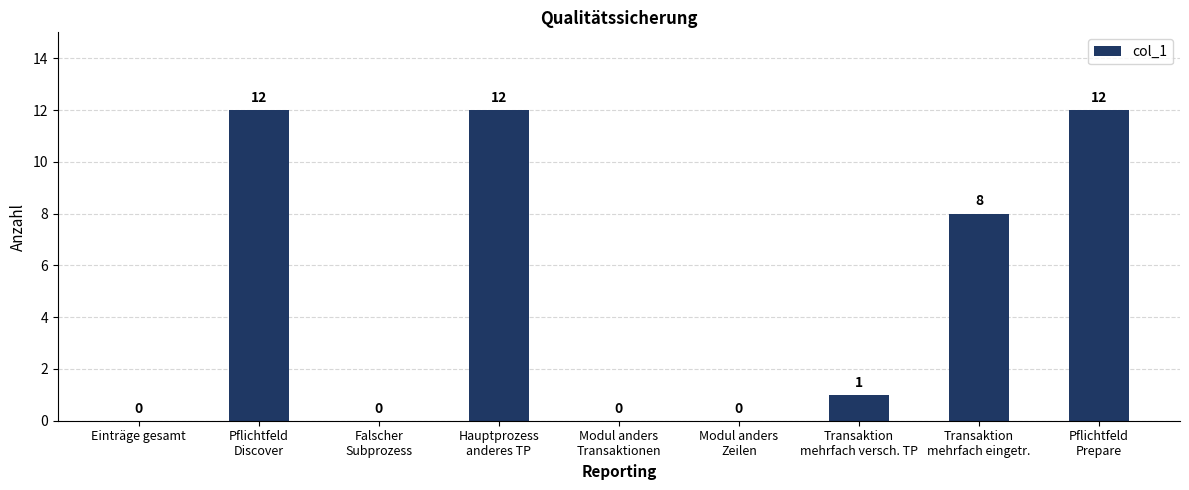

Reading left to right, transcribe all the data shown in this chart.

Einträge gesamt=0	Pflichtfeld
Discover=12	Falscher
Subprozess=0	Hauptprozess
anderes TP=12	Modul anders
Transaktionen=0	Modul anders
Zeilen=0	Transaktion
mehrfach versch. TP=1	Transaktion
mehrfach eingetr.=8	Pflichtfeld
Prepare=12